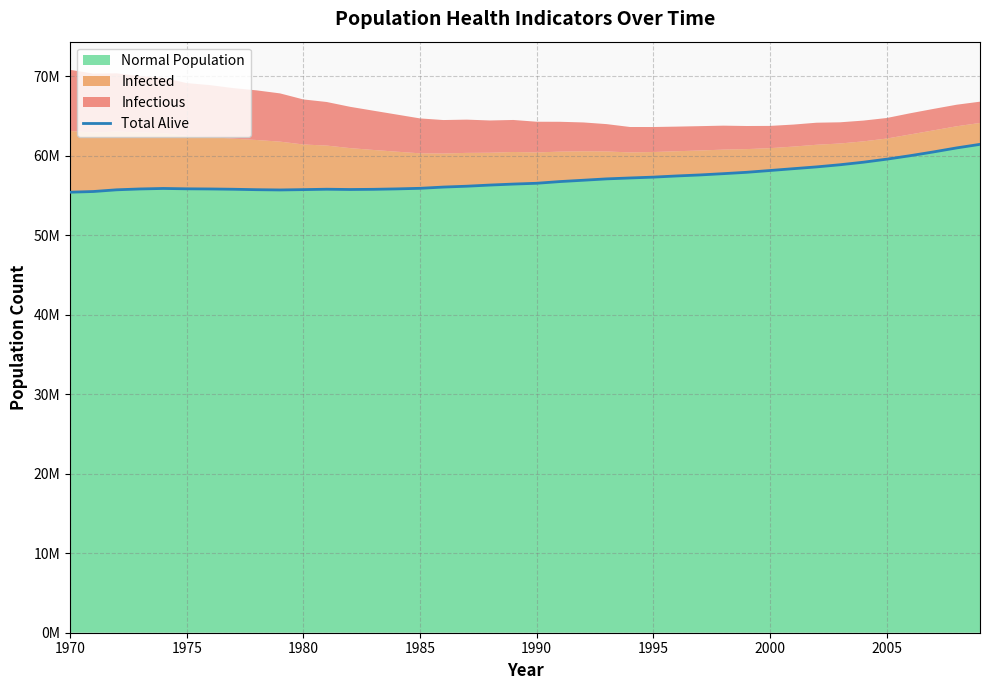

What is the difference between the second highest and second lowest values?

5486628